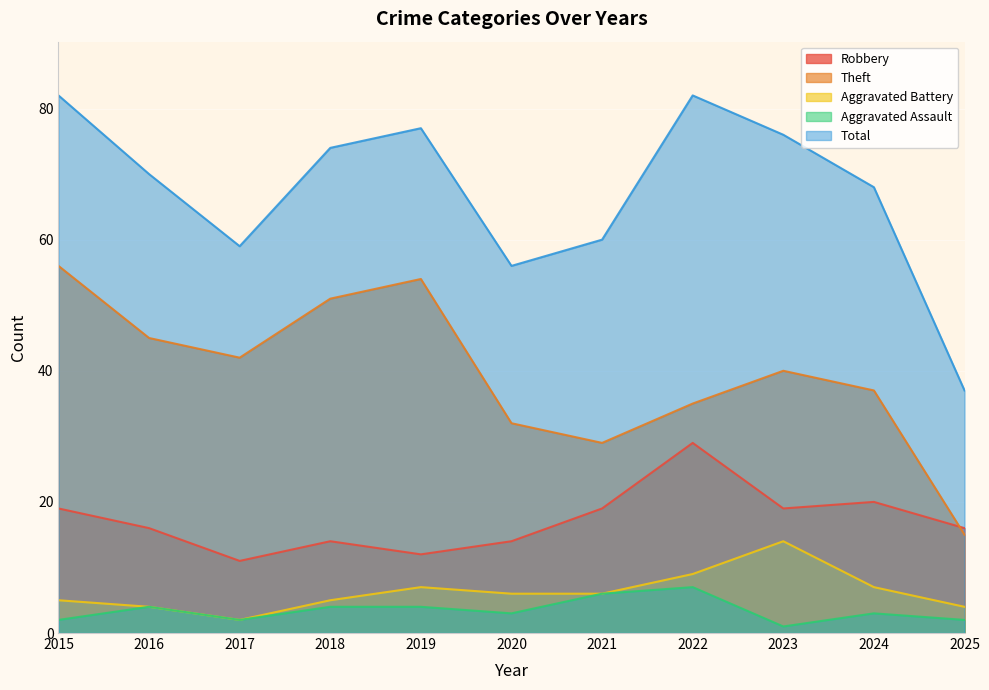

True or false: Aggravated Battery and Robbery cross at least once.

False